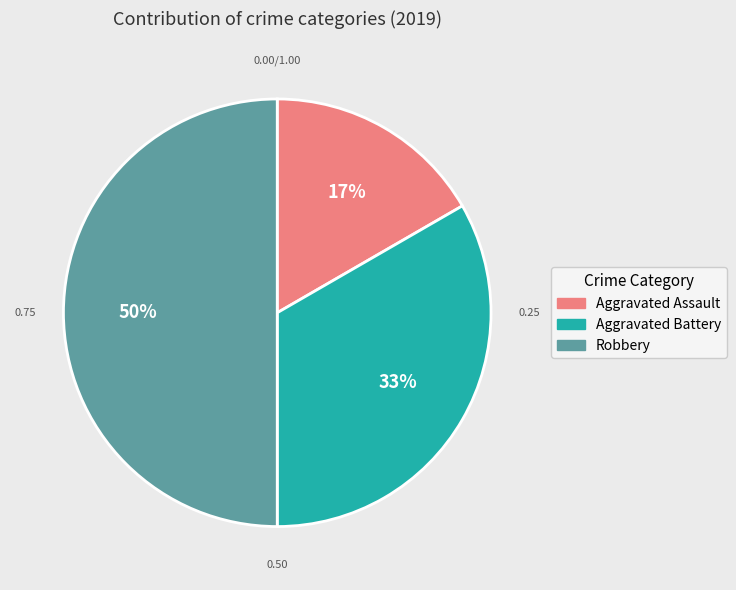

To the nearest percent, what is the difference between the Aggravated Battery and Robbery slice percentages?

17%